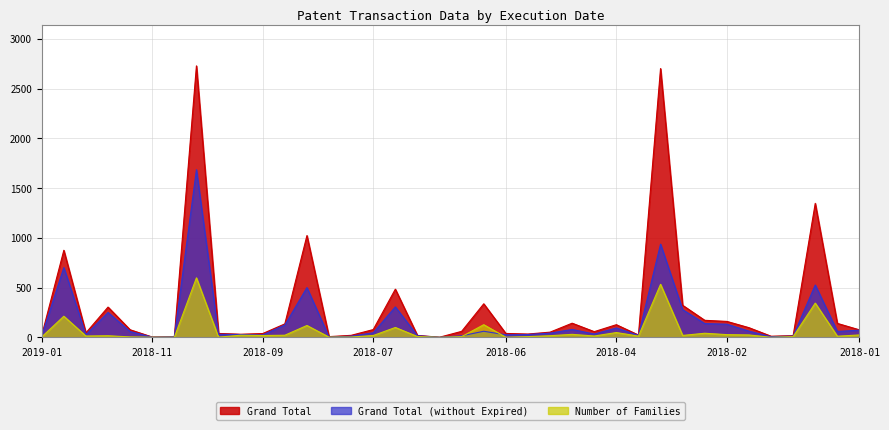

What are all the series names shown in the legend?

Grand Total, Grand Total (without Expired), Number of Families